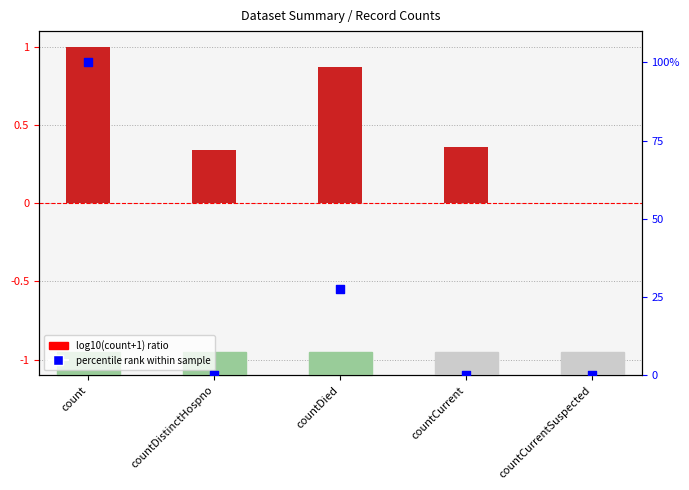

Which series reaches the minimum Y coordinate?

log10(count+1) ratio